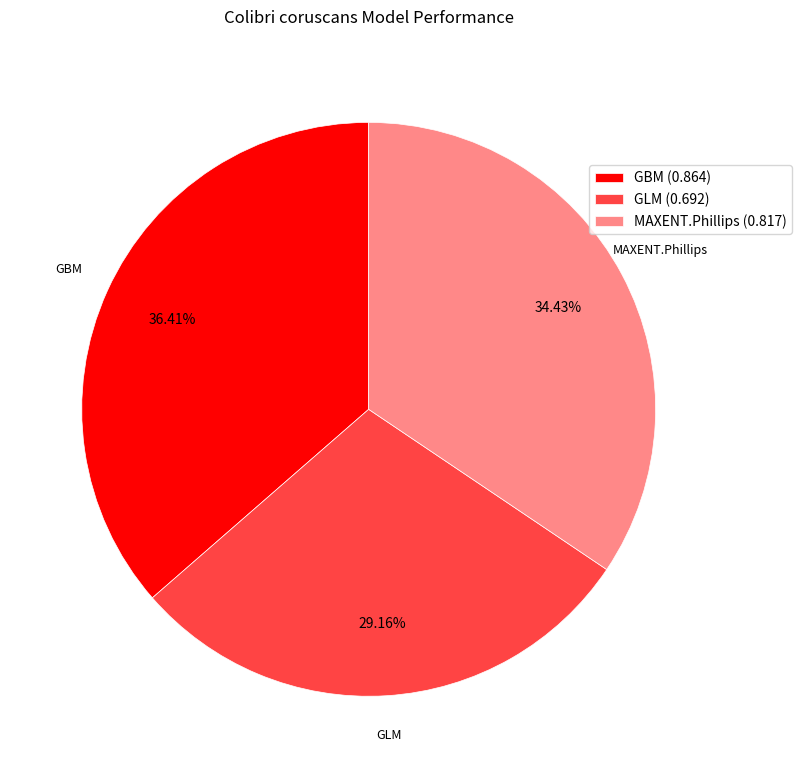

Rank the categories by value from highest to lowest.

GBM, MAXENT.Phillips, GLM